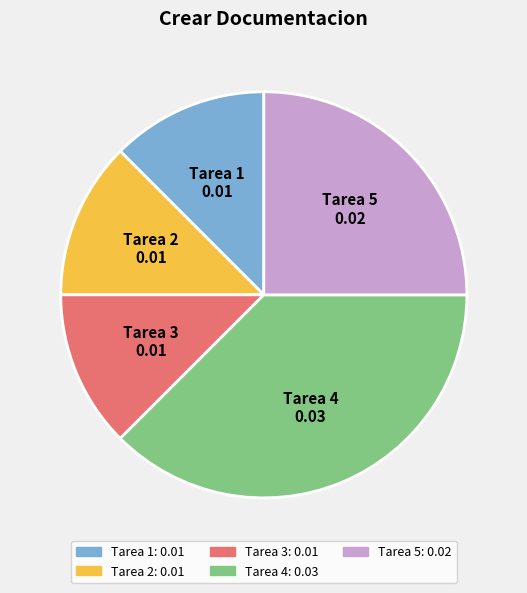

Combined, do Tarea 3 and Tarea 1 account for over 50%?

No